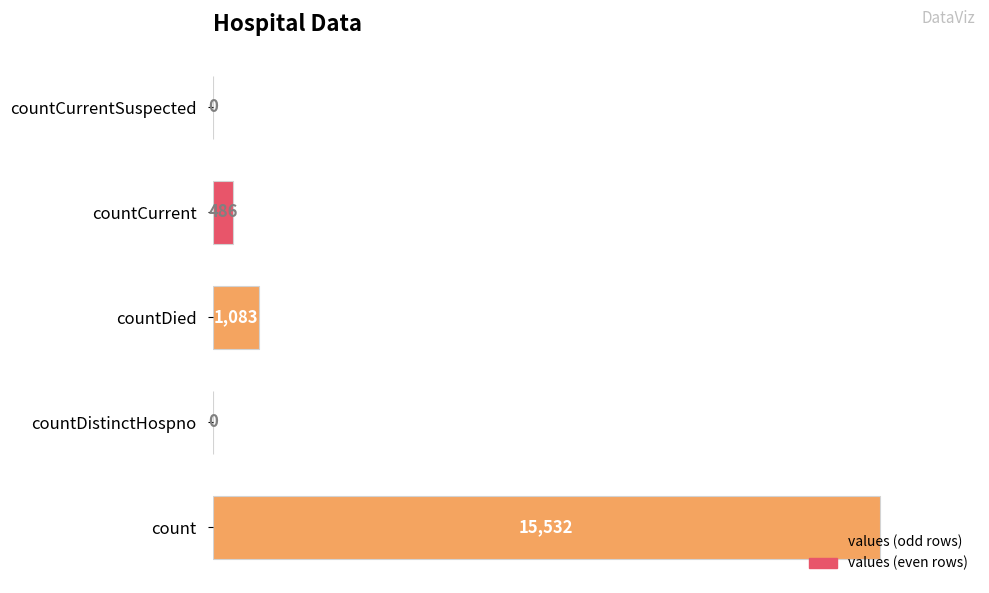

Does the chart contain stacked bars?

No